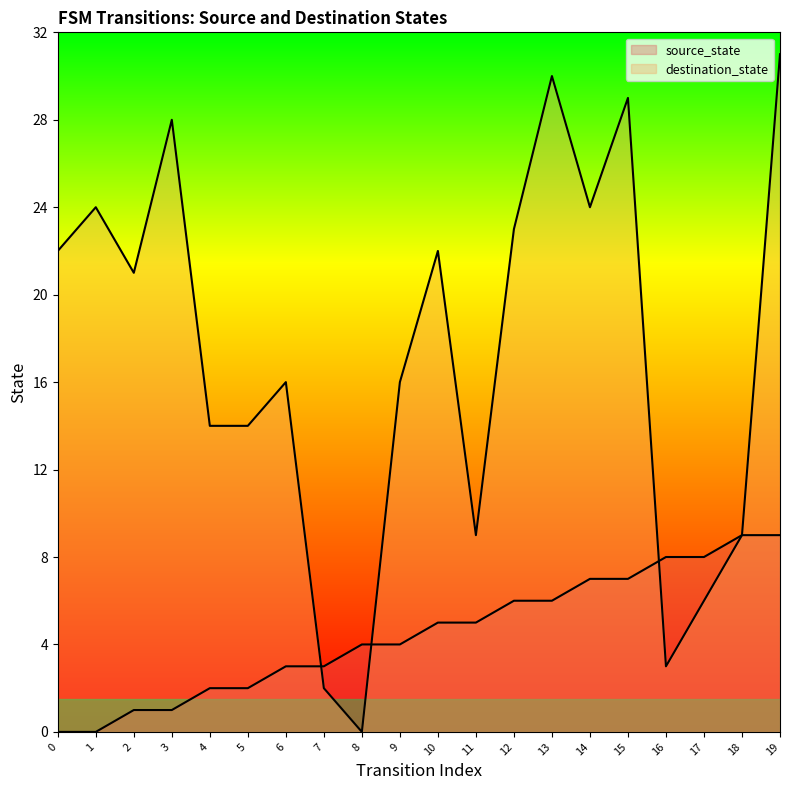

True or false: source_state has more than 0 interior local peaks.

False